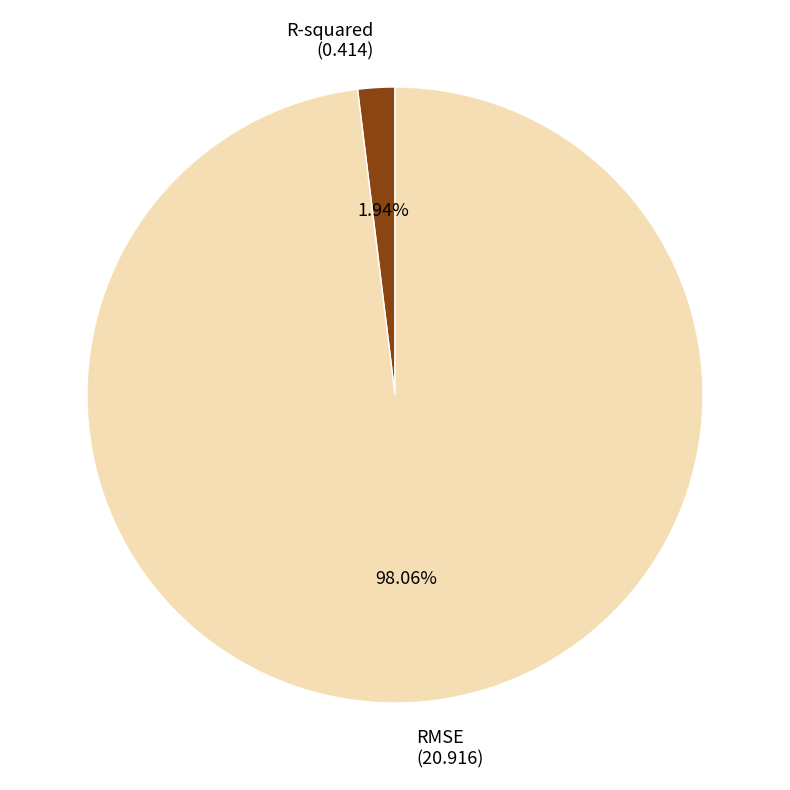

To the nearest percent, what is the combined percentage of R-squared and RMSE?

100%